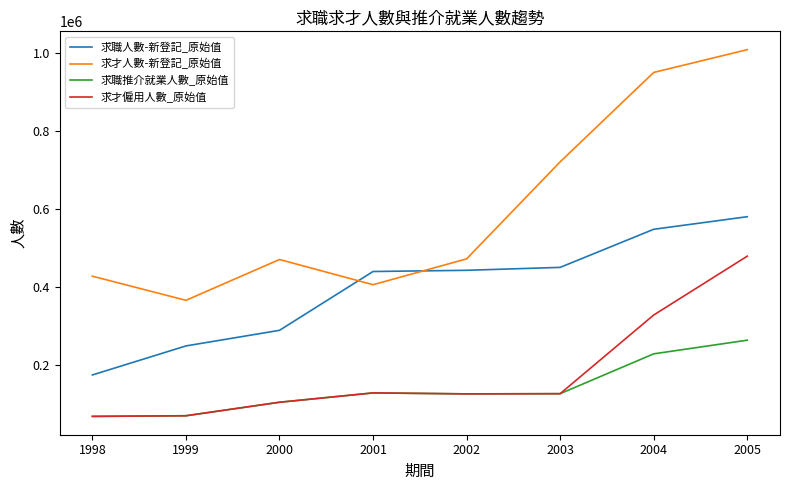

List the series in order of their peak value, highest first.

求才人數-新登記_原始值, 求職人數-新登記_原始值, 求才僱用人數_原始值, 求職推介就業人數_原始值